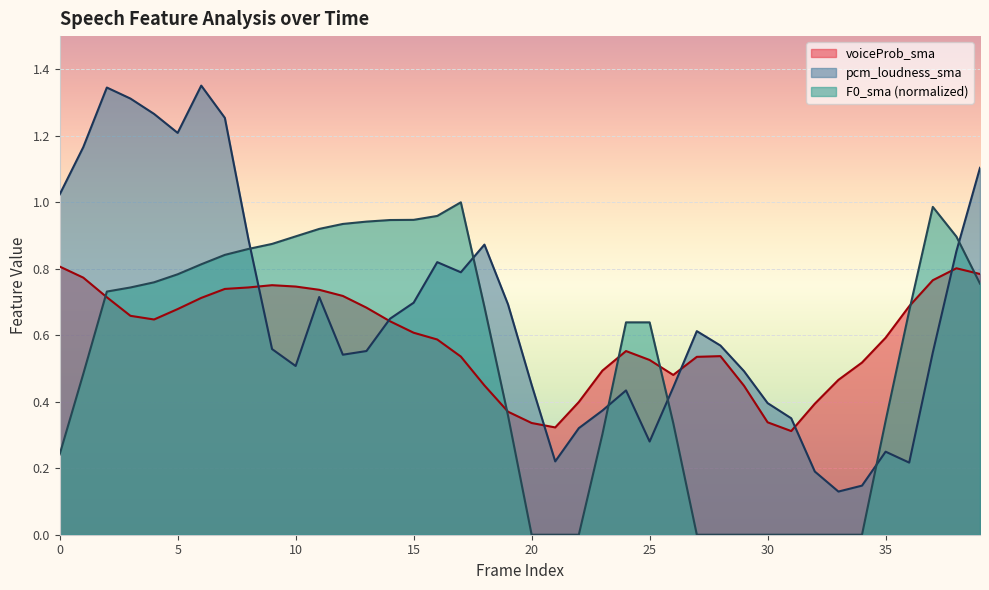

What is the maximum value shown in the chart?

1.4